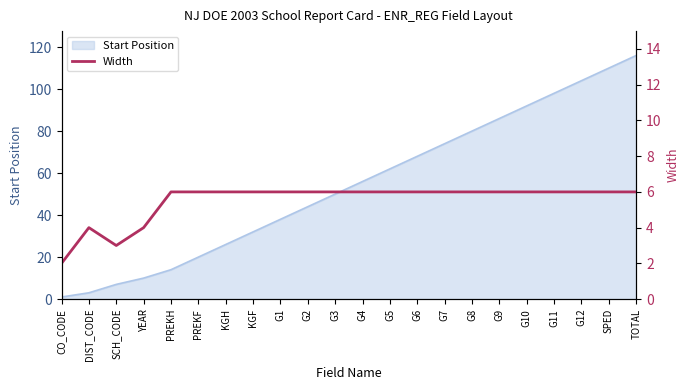

How many interior local valleys (lower than both neighbors) does the data have?

1